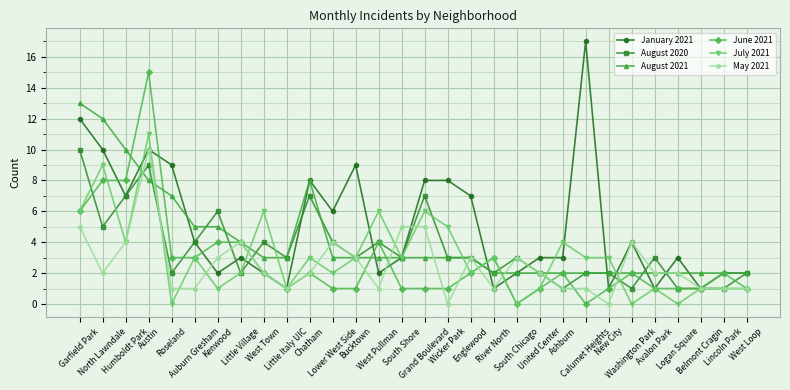

How many distinct data groups are displayed?

6